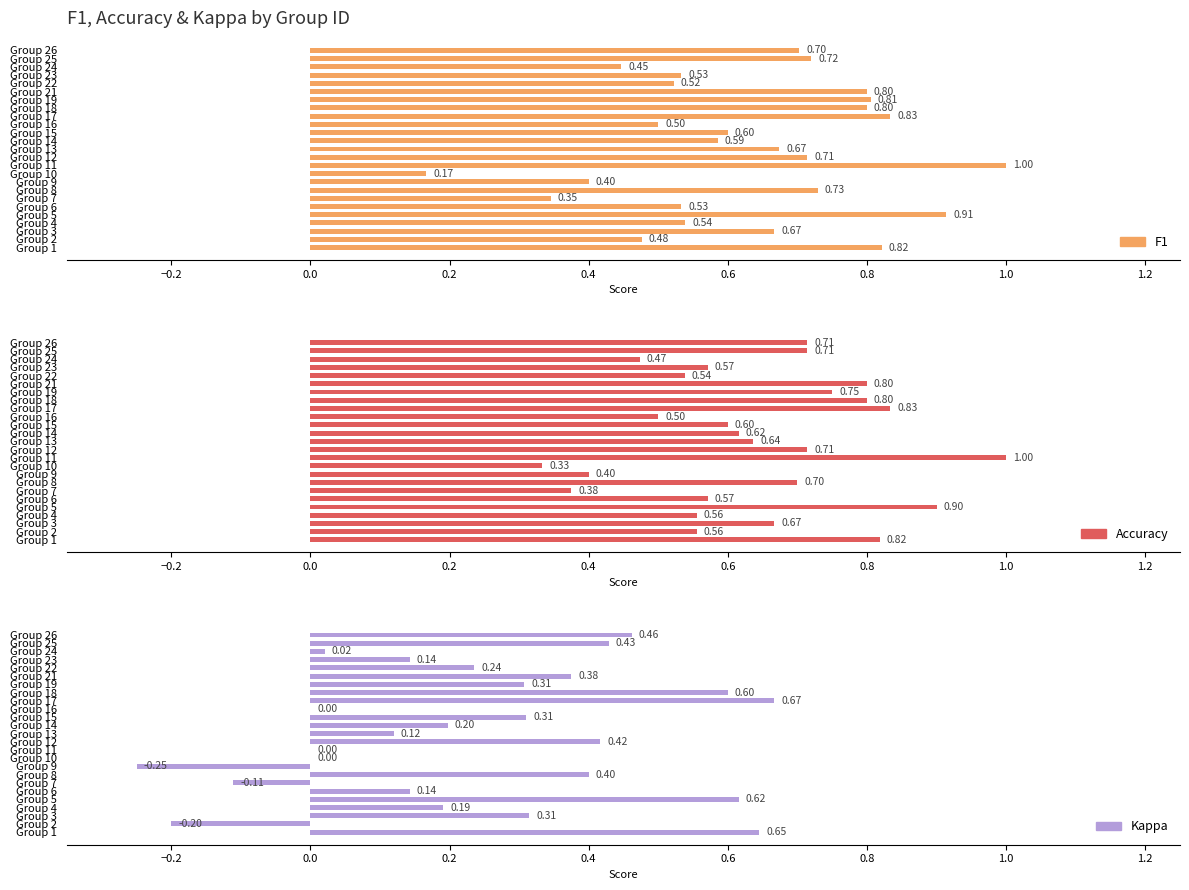

Count the F1 values in the range 0 to 1.

25